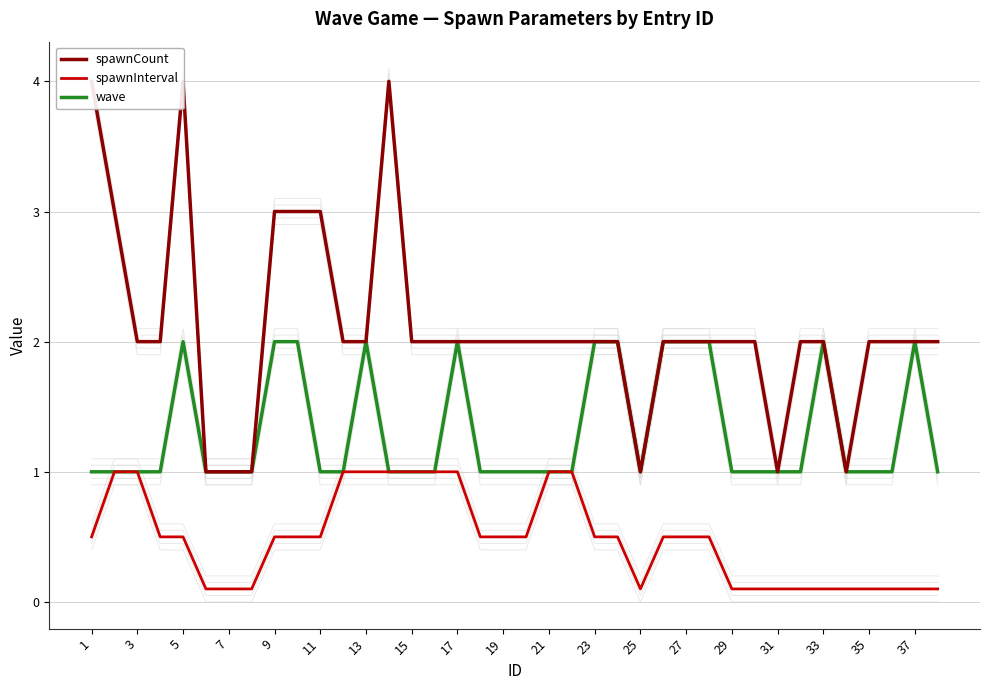

What is the average value of the spawnCount series?

2.1